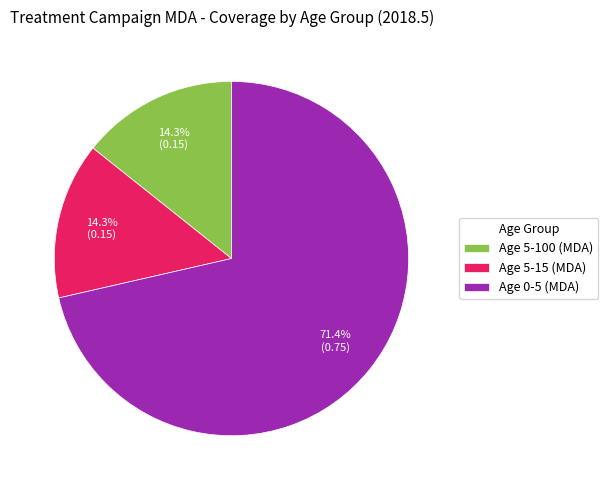

Do Age 5-100 (MDA) and Age 5-15 (MDA) together represent more than half of the pie?

No